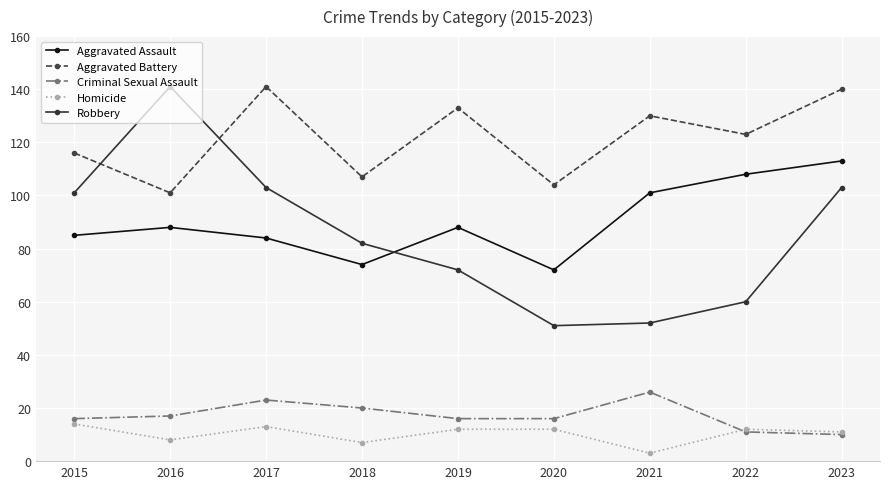

The Criminal Sexual Assault series shows 23 at 2017. True or false?

True